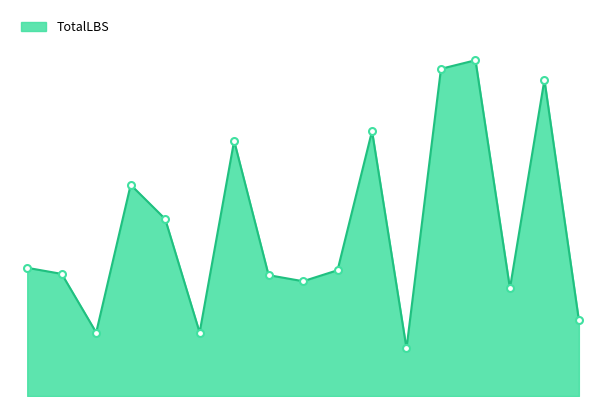

Does the chart display data point markers on the line(s)?

No